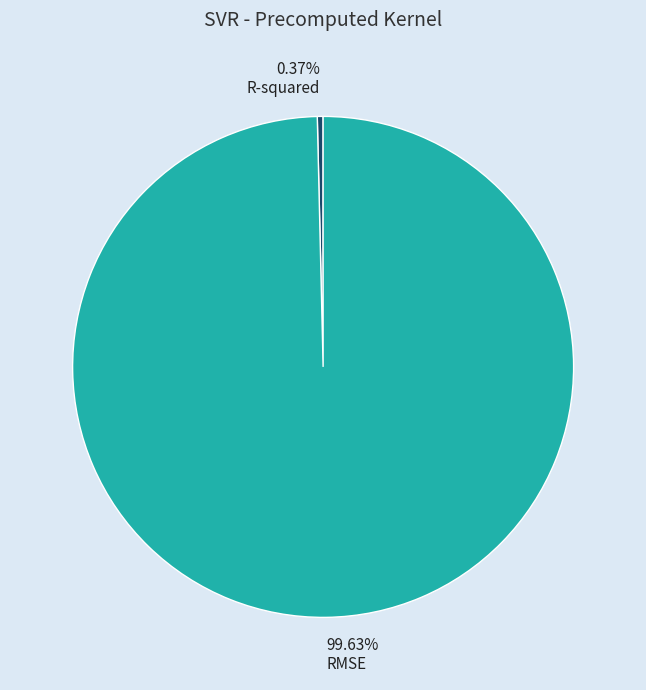

What percentage is the RMSE slice, to the nearest percent?

100%